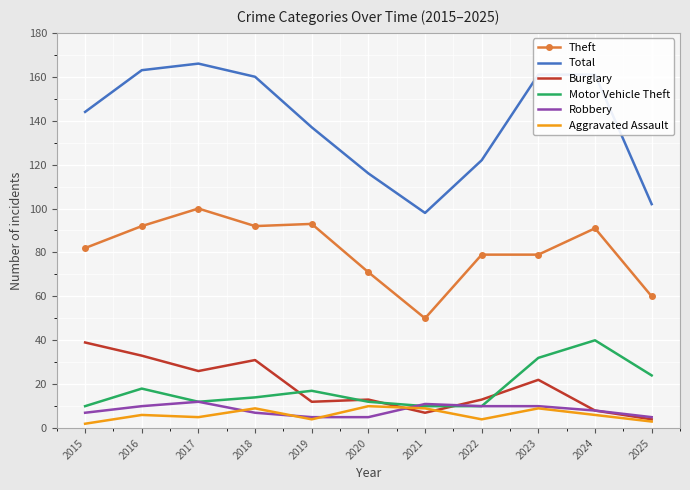

The value of Robbery at 2021 is 11. True or false?

True